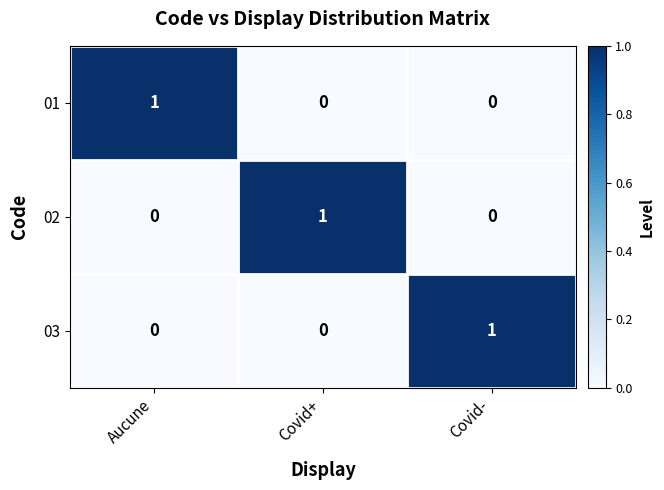

The value of 02 at Covid- is 1. True or false?

False